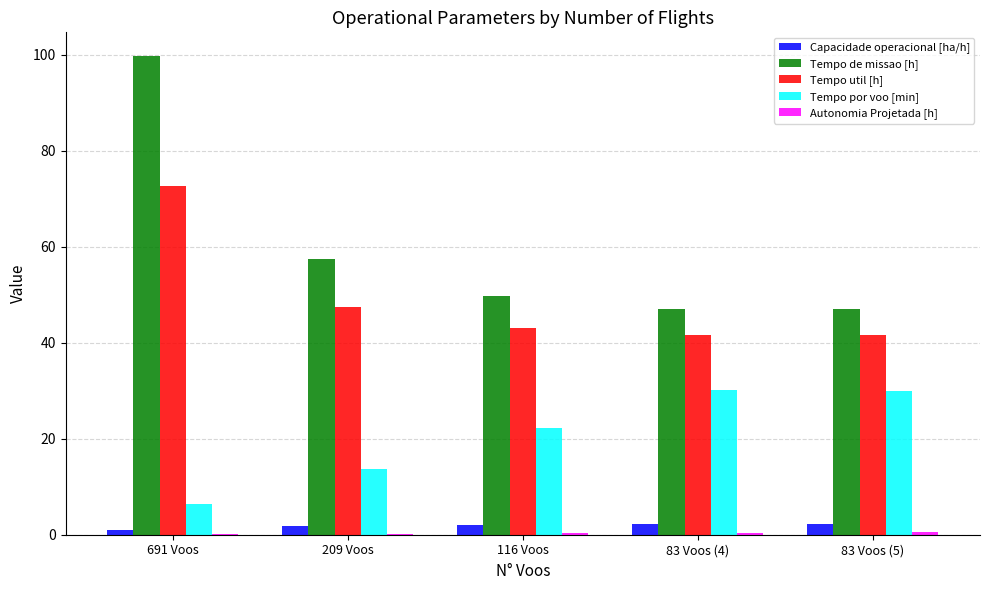

The value of Capacidade operacional [ha/h] at 83 Voos (5) is 2.1. True or false?

True